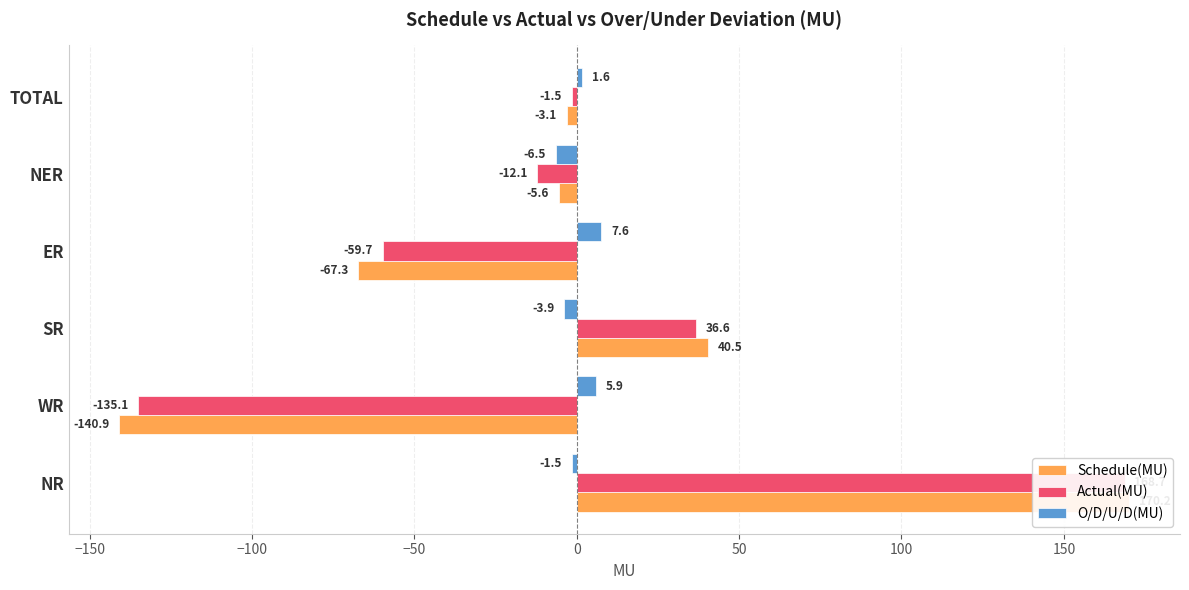

How many values in Schedule(MU) are above zero?

2